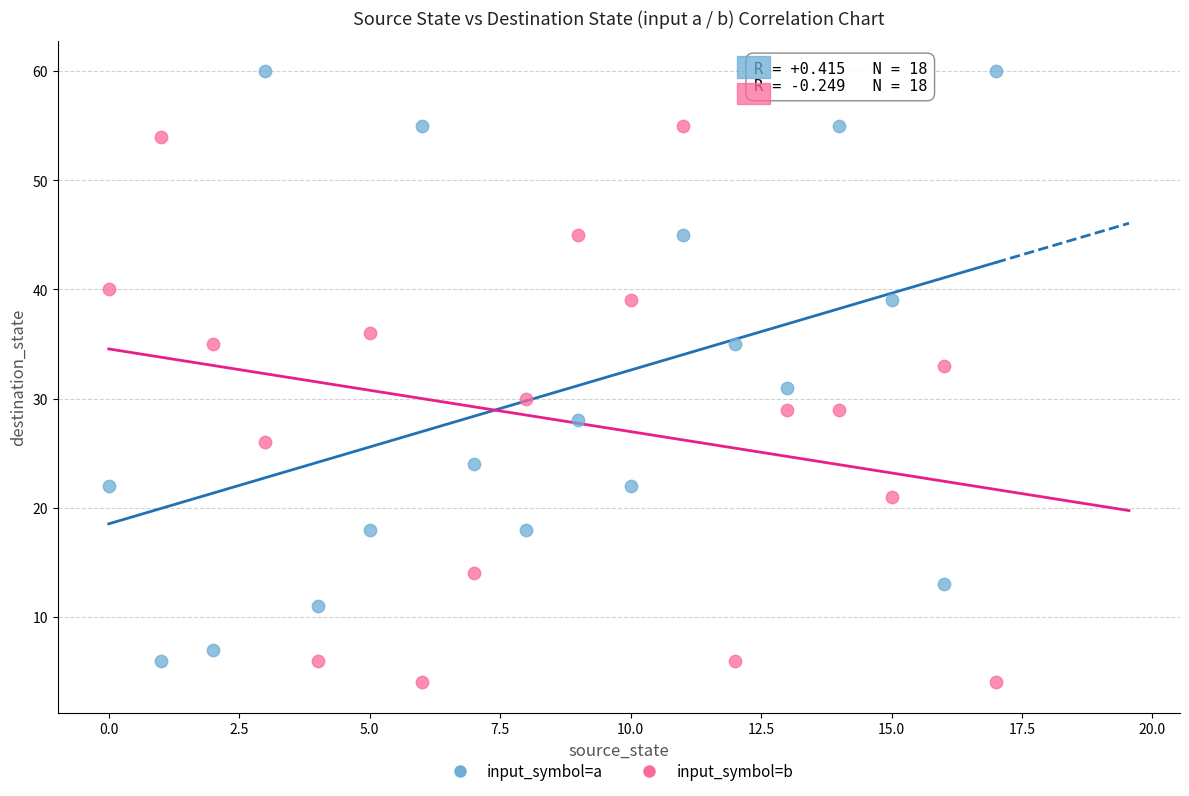

Which series has the widest spread of Y values?

input_symbol=a